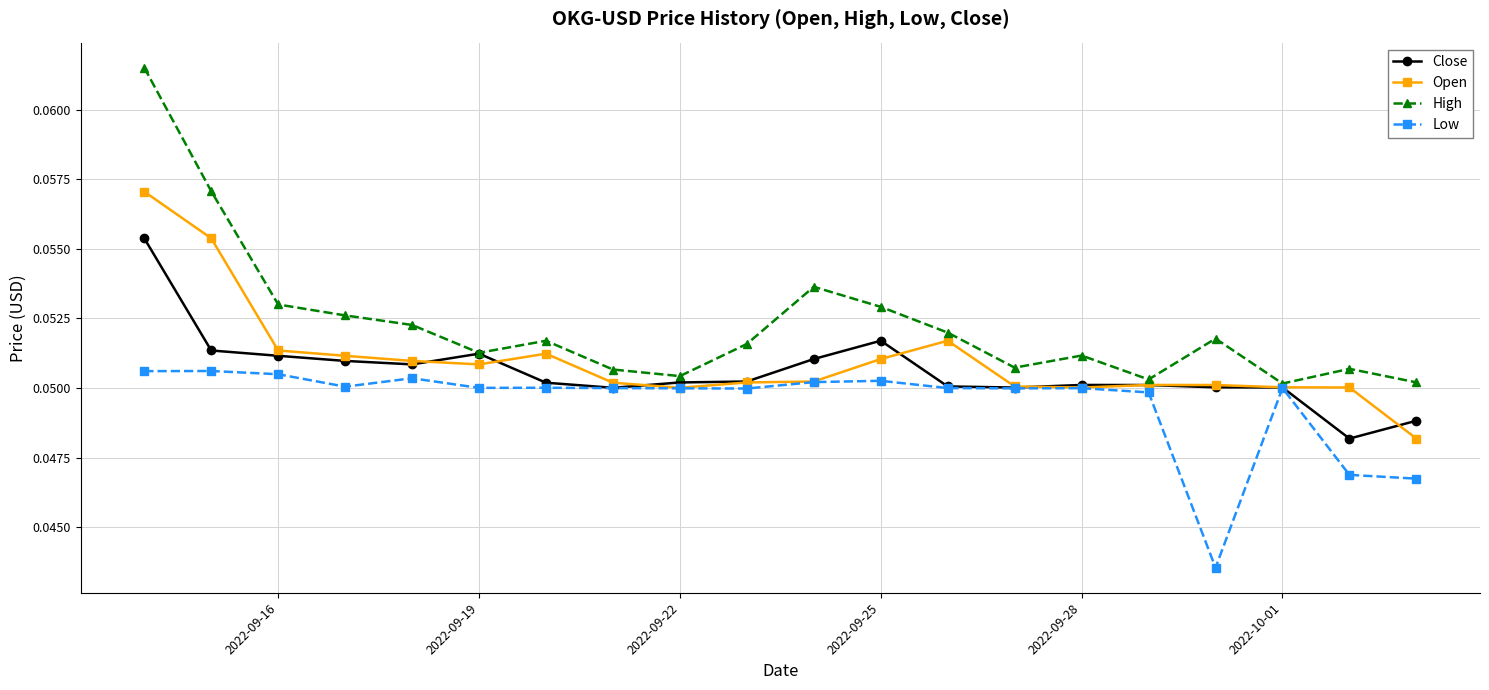

List the series in order of their peak value, highest first.

High, Open, Close, Low